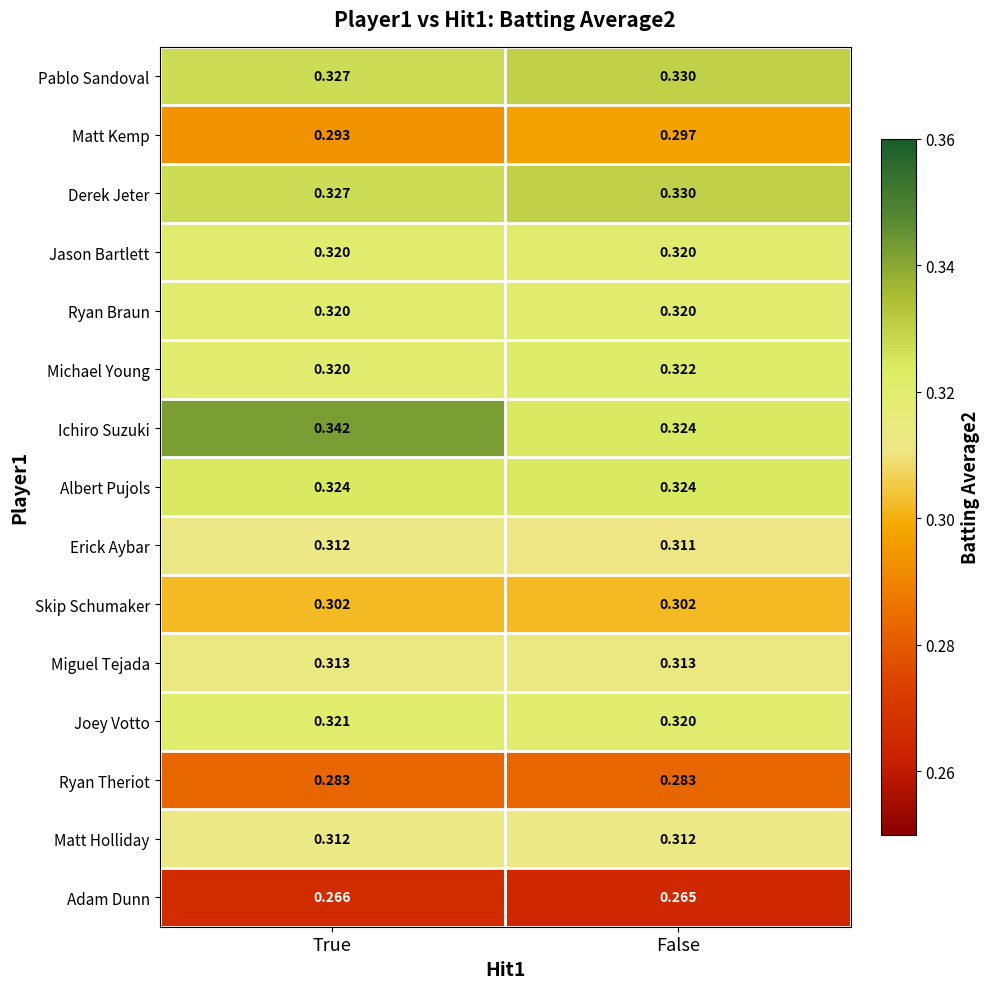

Rank the categories by Erick Aybar value from lowest to highest.

False, True